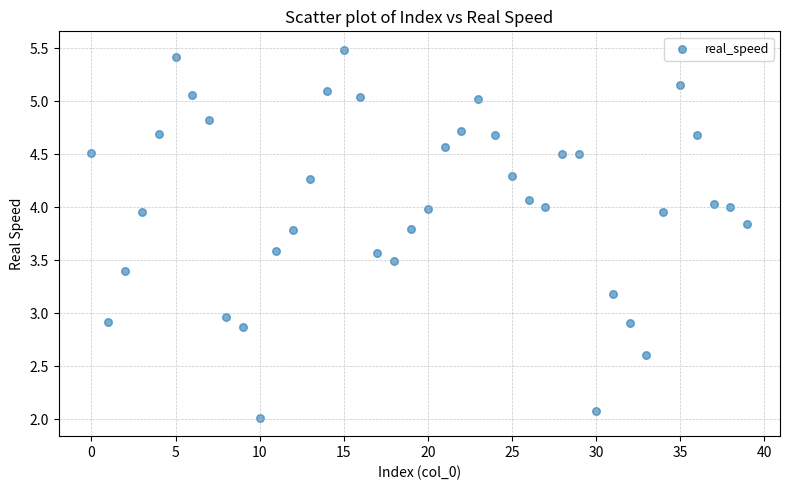

What is the range of Y values (max minus min)?

3.5